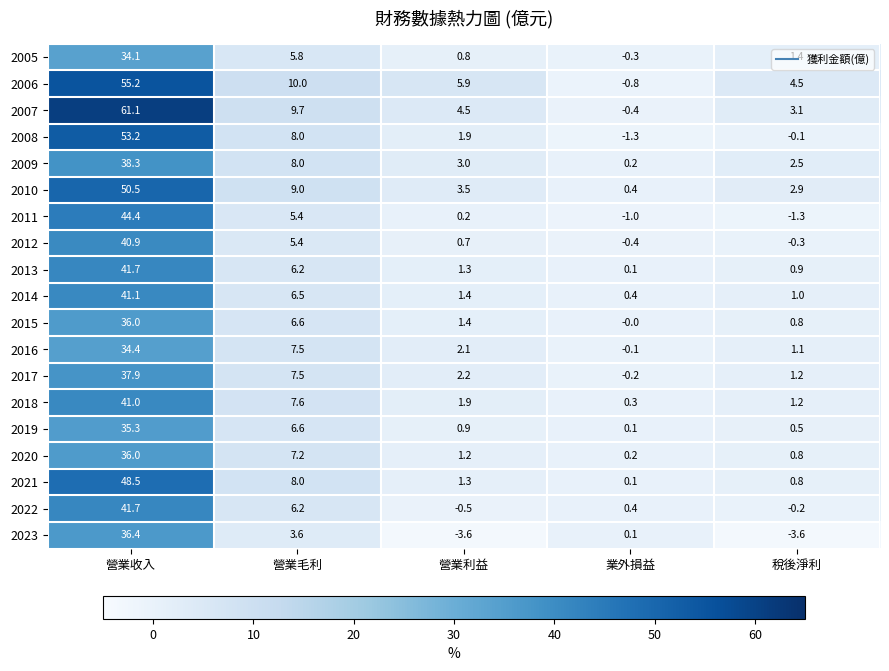

What is the difference between the highest and lowest values at 營業毛利?

6.4